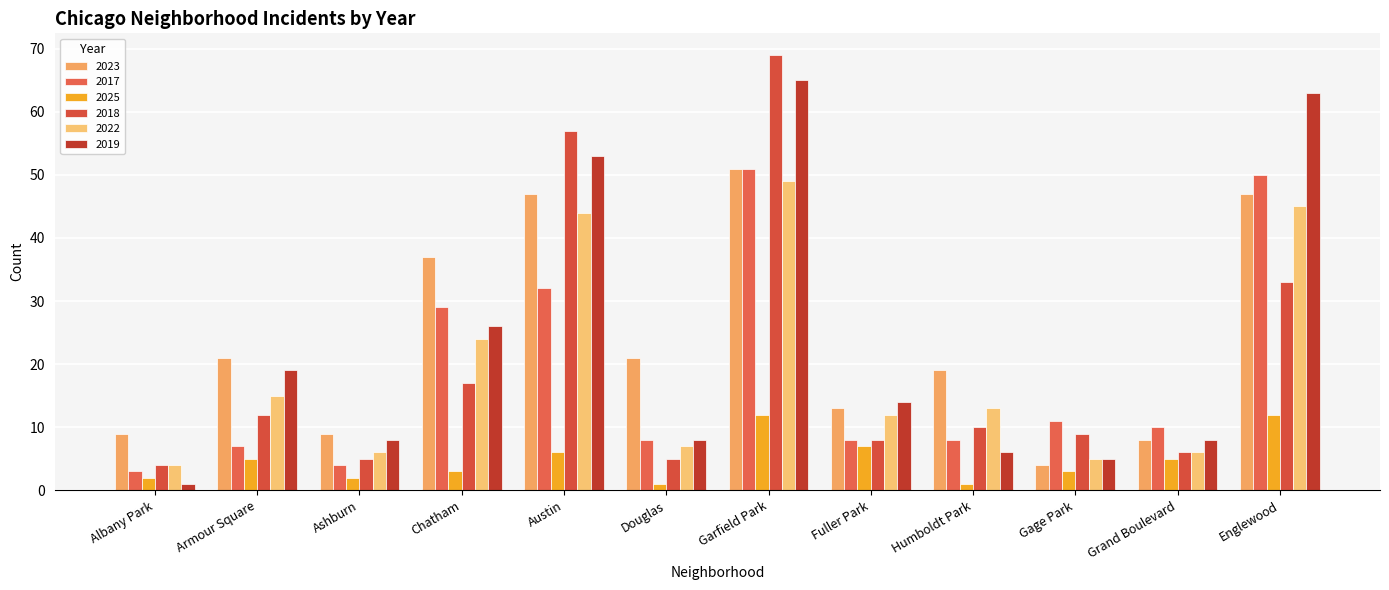

What is the difference between the highest and lowest values at Austin?

51